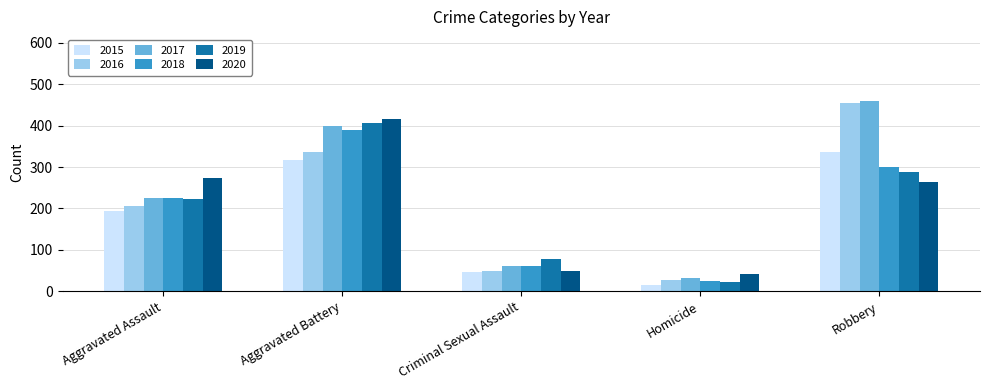

What is the difference between the 2017 values at Aggravated Assault and Aggravated Battery?

175